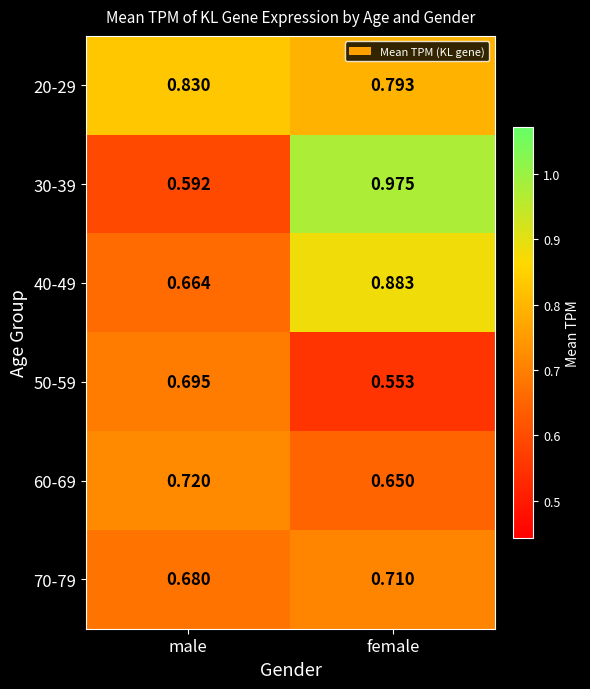

List the labels in order of 40-49 value, smallest first.

male, female